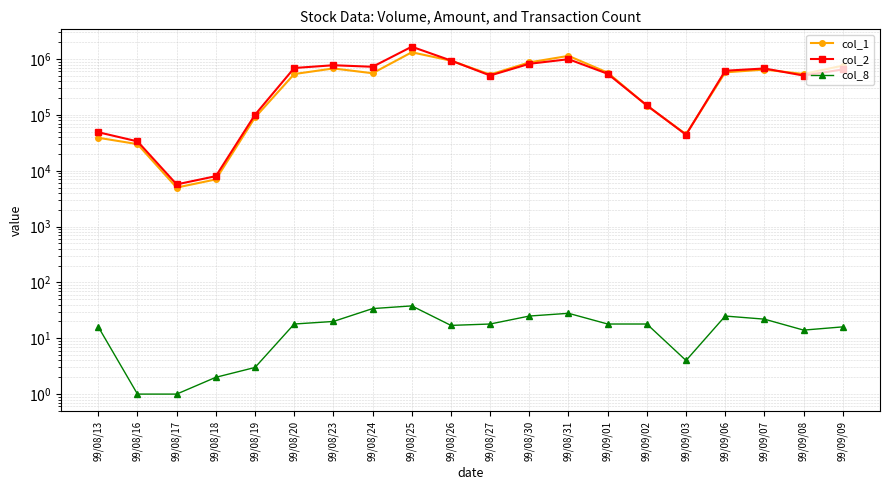

Does the chart display data point markers on the line(s)?

Yes